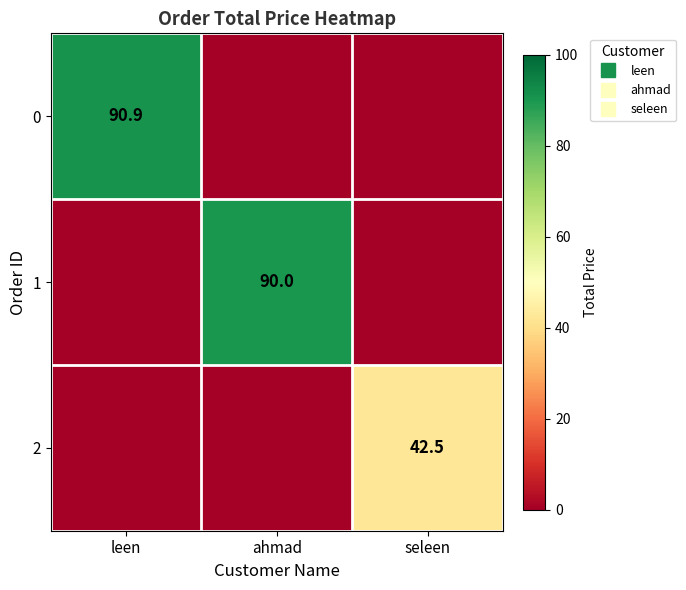

How many distinct data groups are displayed?

3